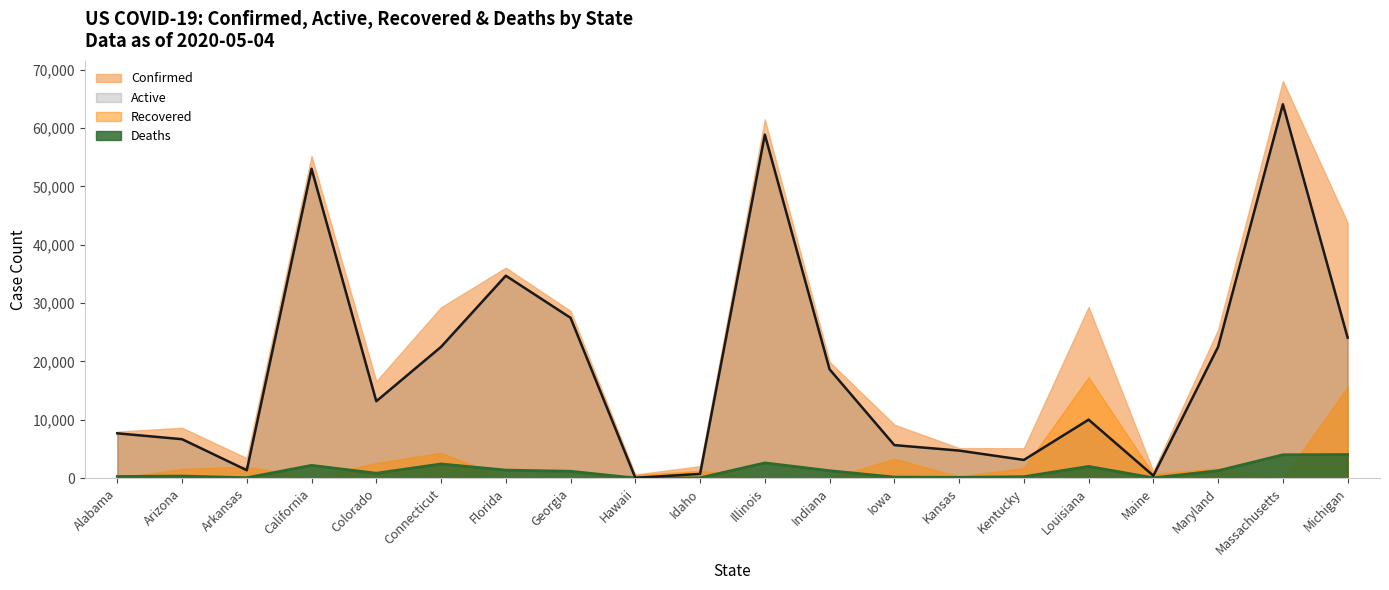

True or false: Confirmed has a value of 6395 at Connecticut.

False